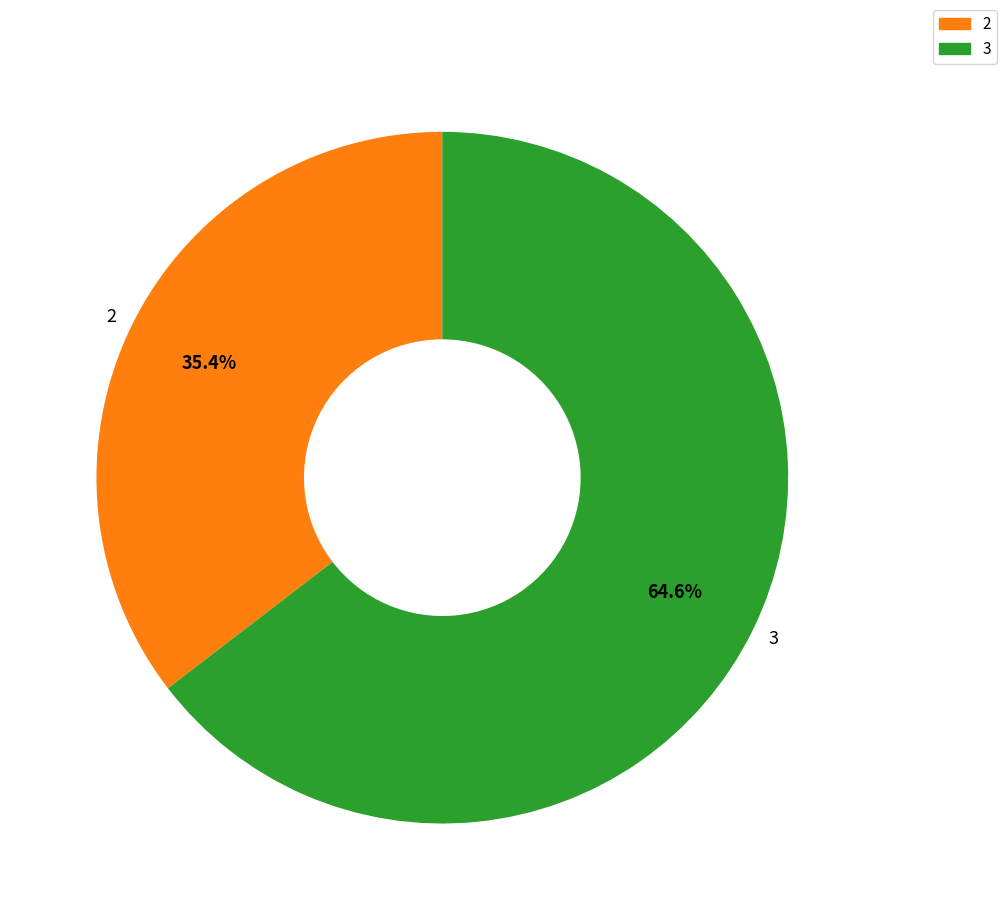

True or false: 3 accounts for 58% of the total.

False